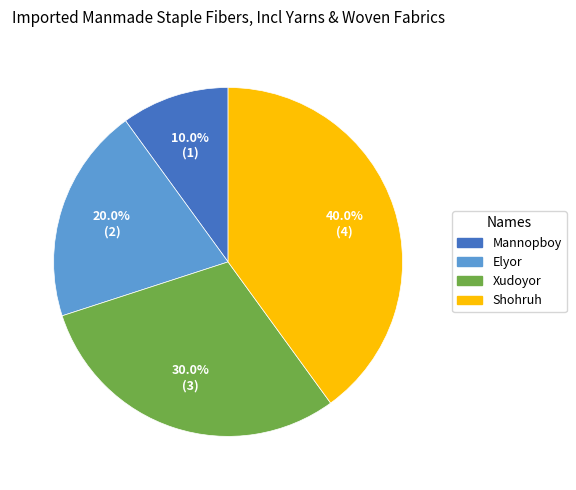

Is there any slice that represents more than half of the pie?

No